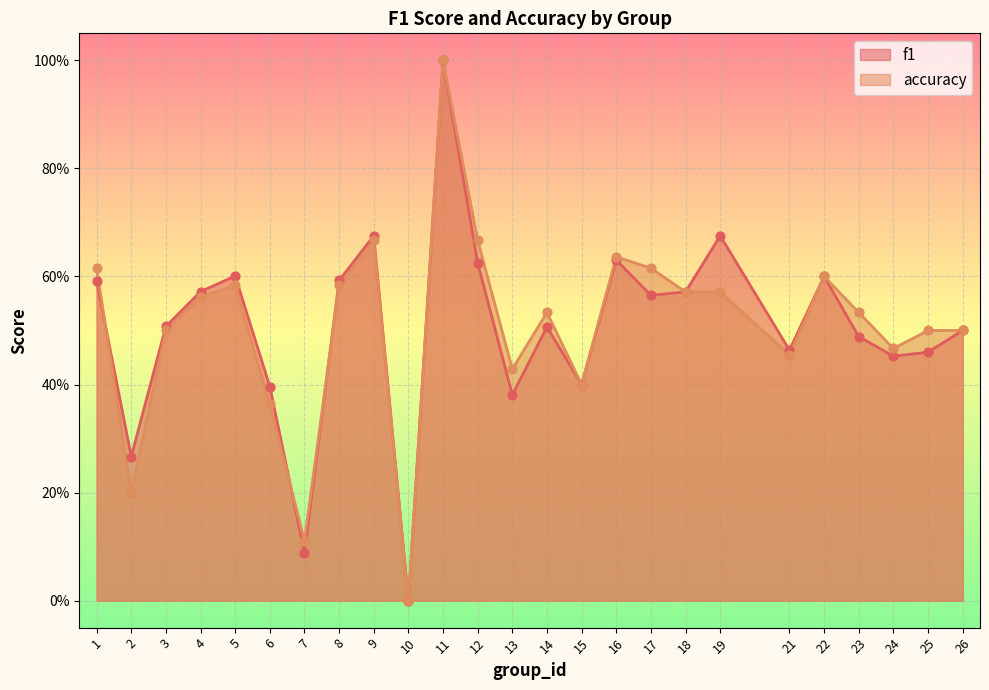

Which series has the largest total across all categories?

accuracy